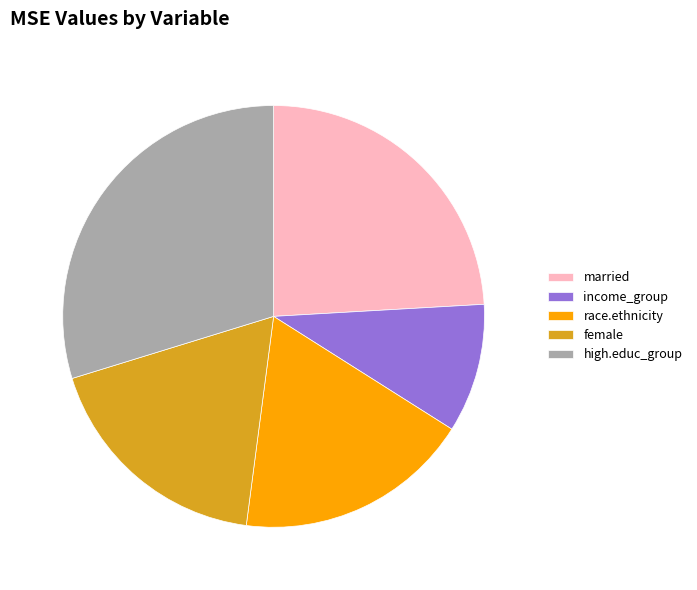

Does any single category account for the majority?

No